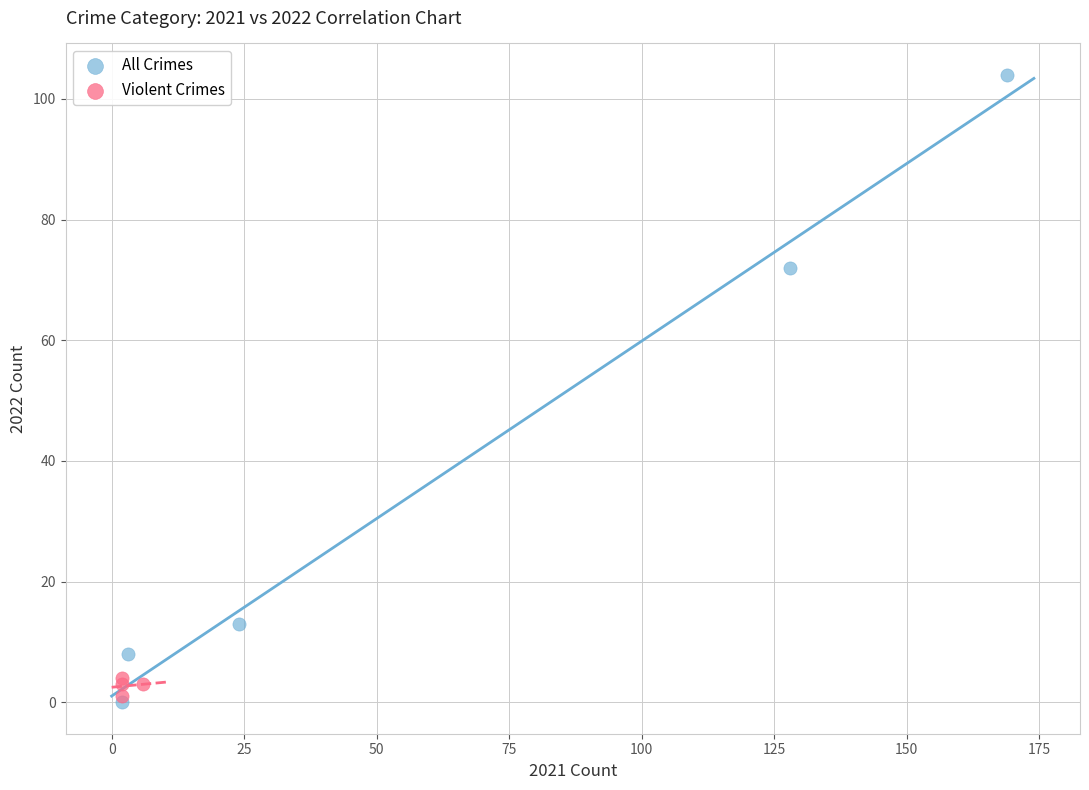

Which series has the largest Y range (max minus min)?

All Crimes